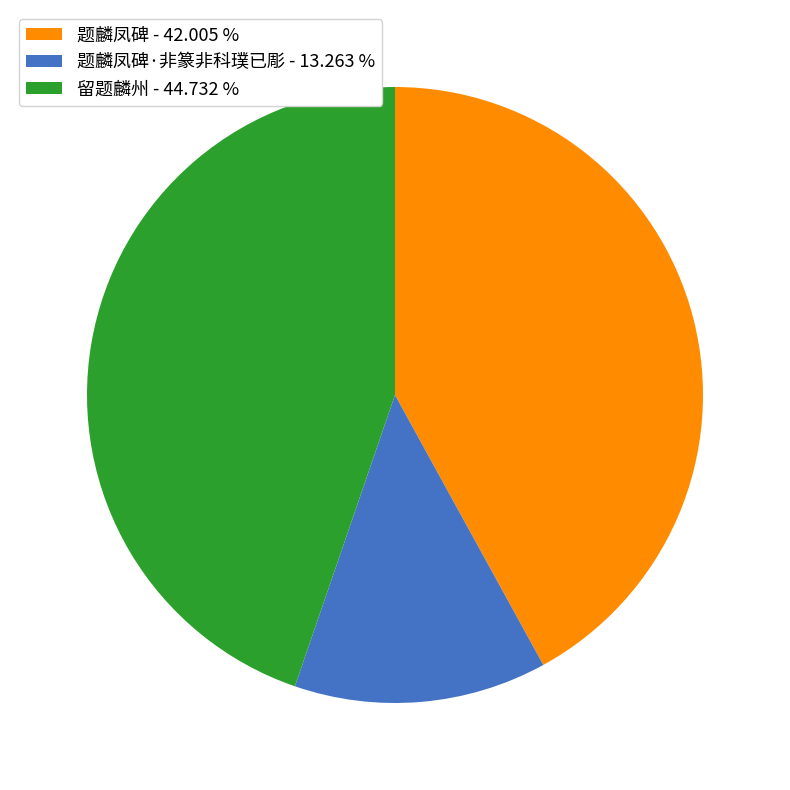

Is there any slice that represents more than half of the pie?

No